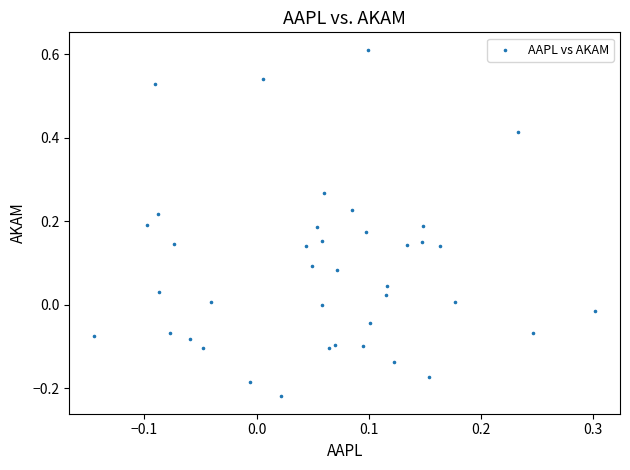

What is the range of Y values (max minus min)?

0.8